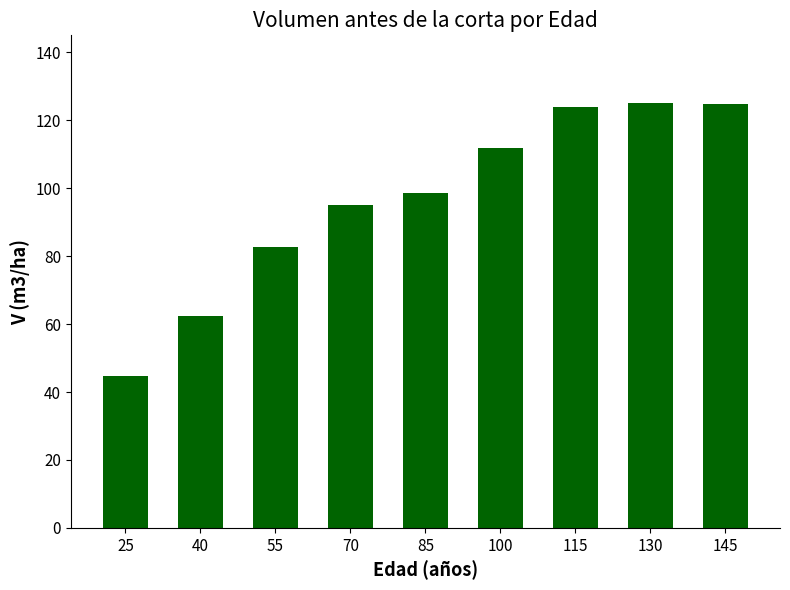

How many data points are above 98?

5